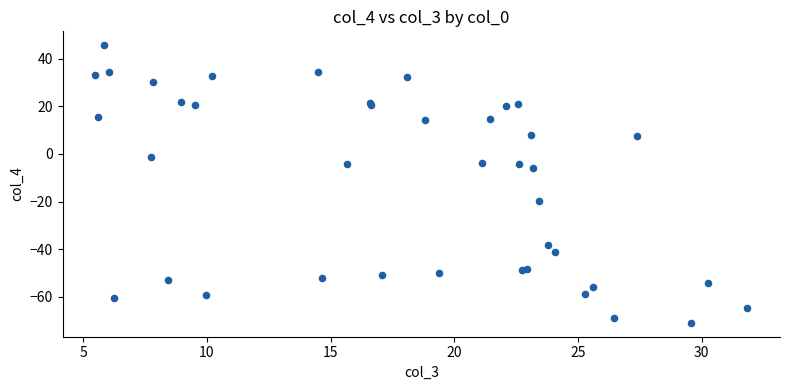

What Y value in the scatter plot is closest to -12?

-5.9